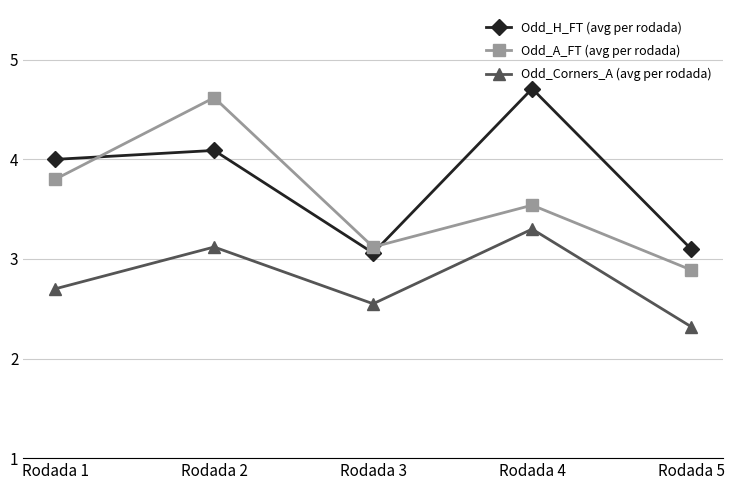

How many values in the Odd_H_FT (avg per rodada) series are below 4?

2